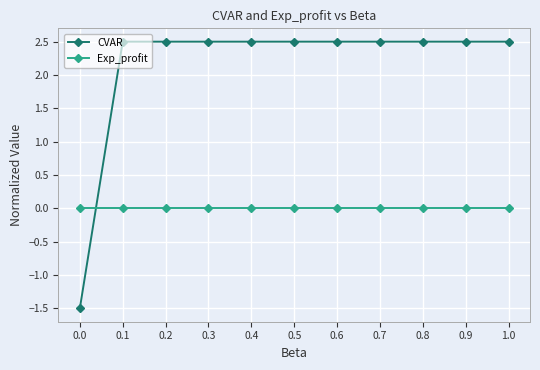

What are all the series names shown in the legend?

CVAR, Exp_profit